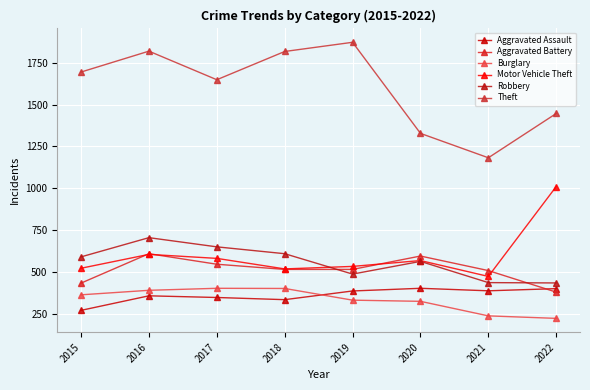

Is it true that Burglary equals 400 at 2018?

True